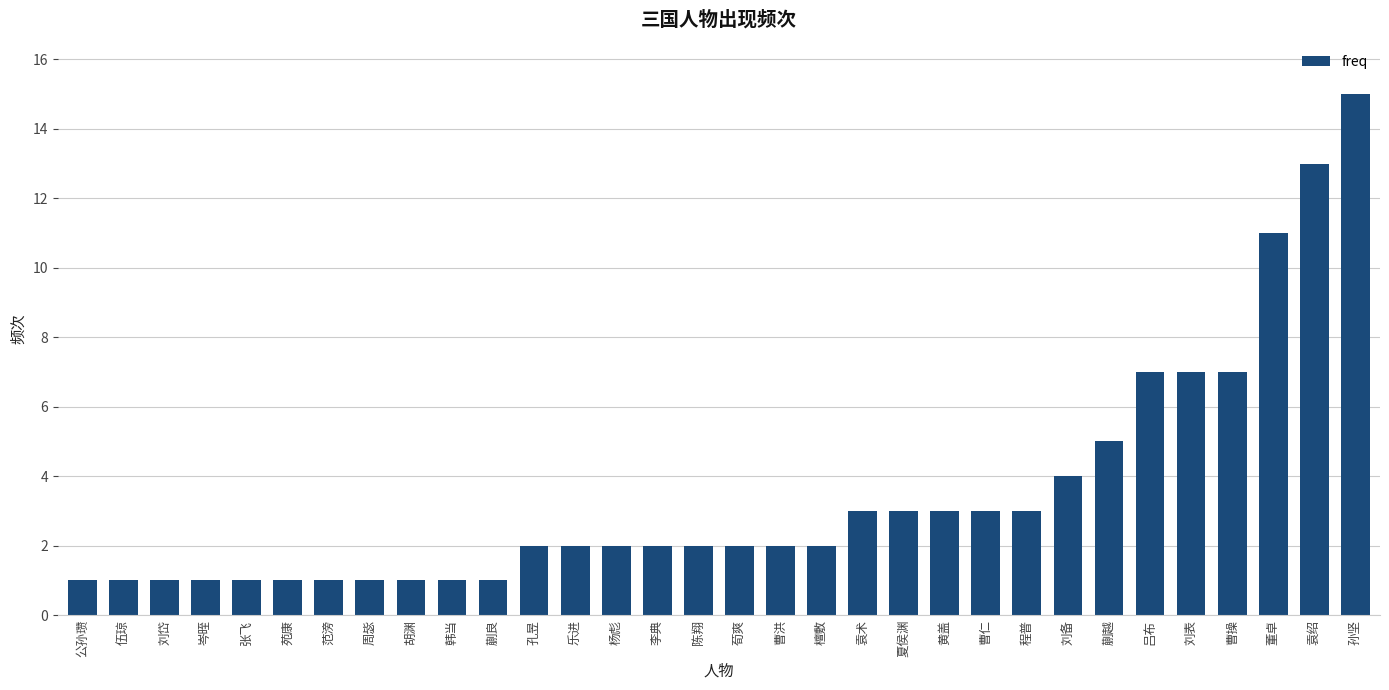

What is the ratio of the value at 孔昱 to the value at 苑康?

2.0